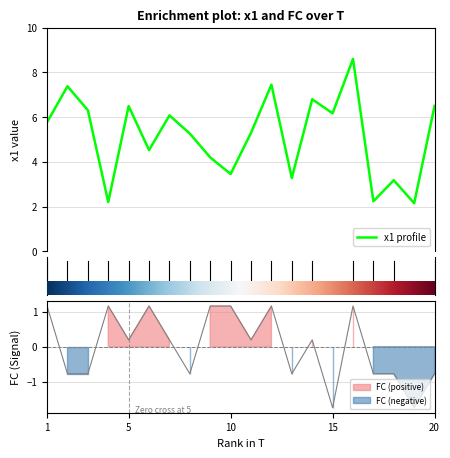

What is the difference between the maximum and minimum values in the x1 series?

6.5